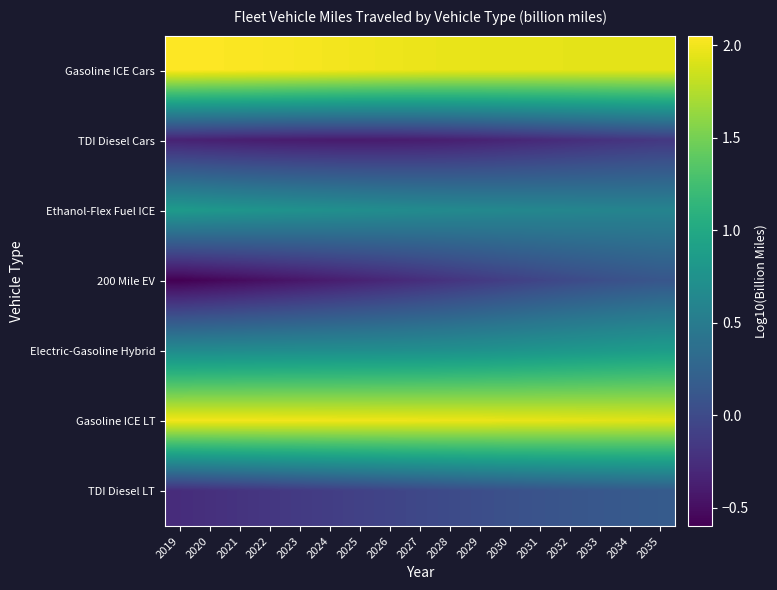

At which category is the sum across all series the highest?

2035